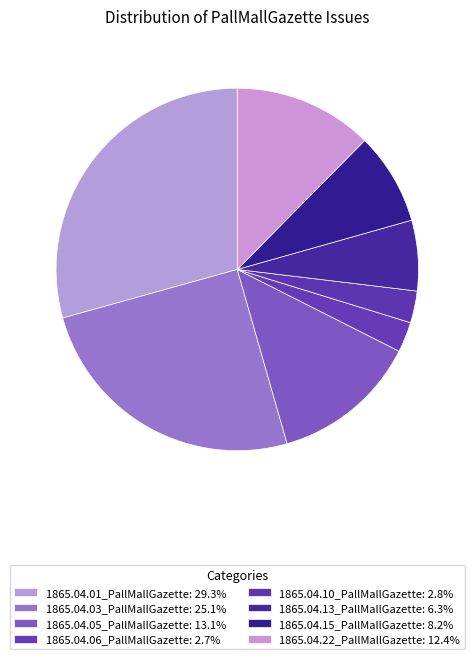

Count the number of slices in the pie.

8